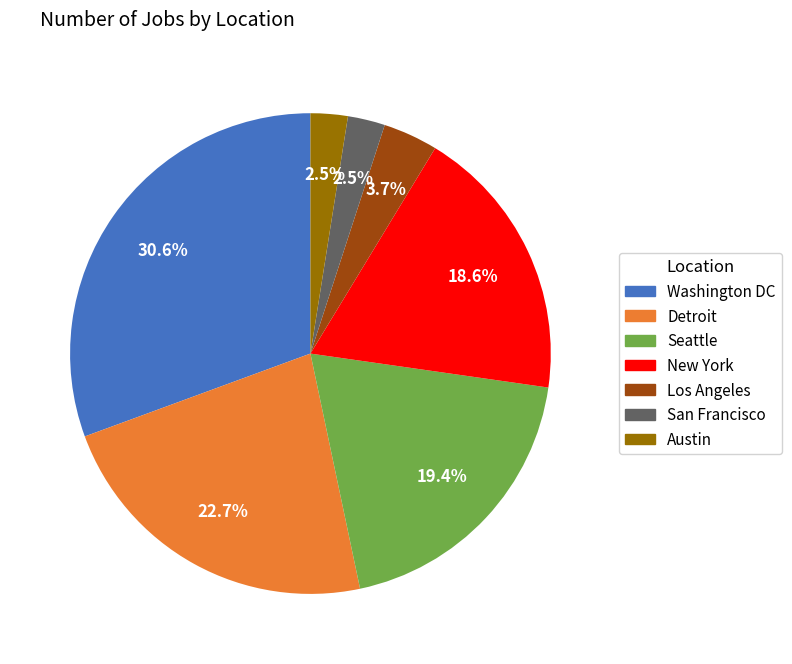

Which category has the biggest portion of the pie?

Washington DC